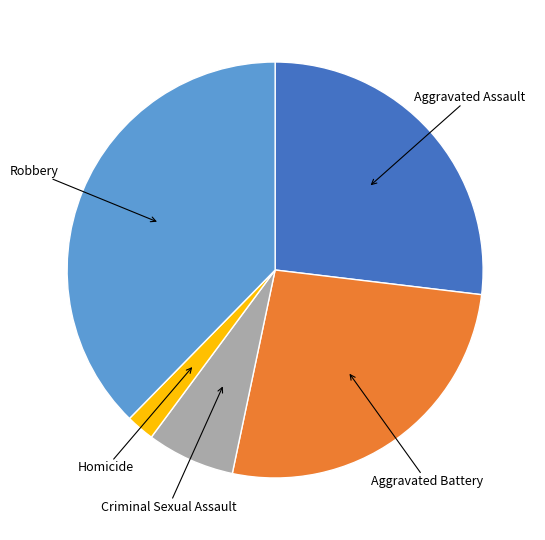

Is there any slice that represents more than half of the pie?

No